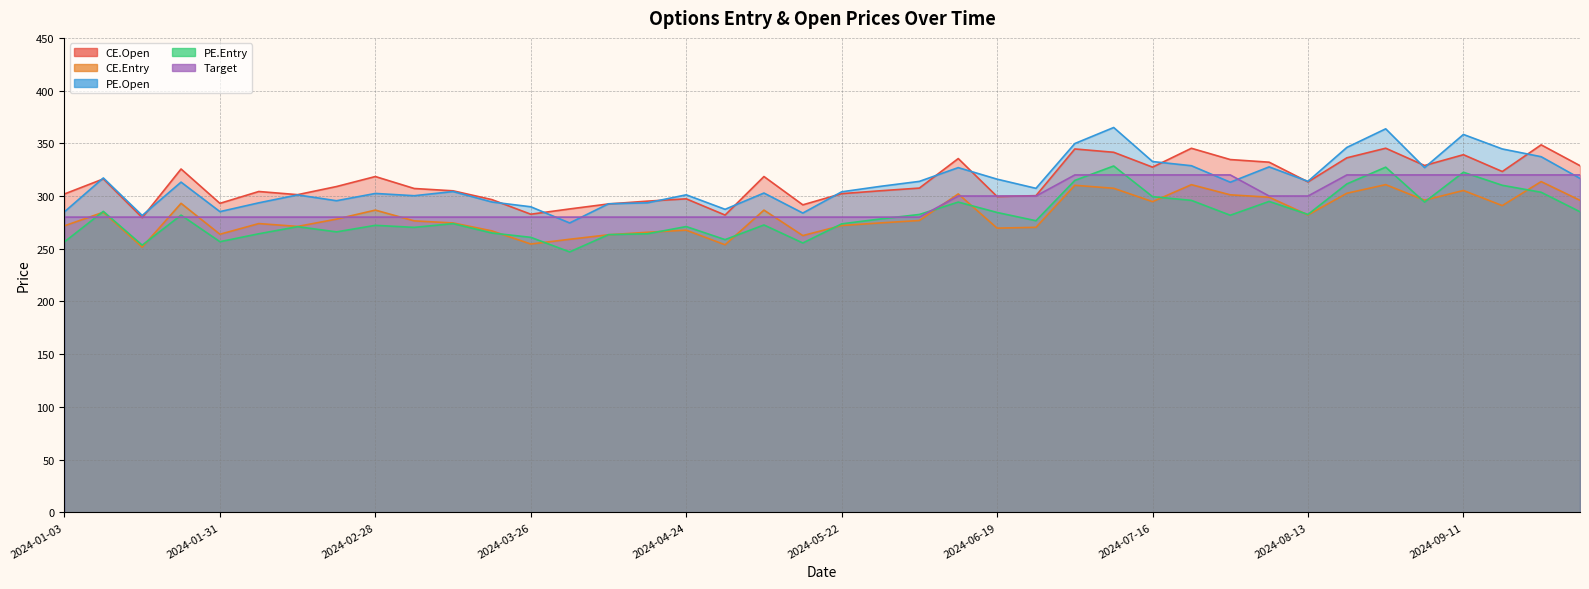

What is the difference between the maximum and minimum values in the CE.Entry series?

62.1